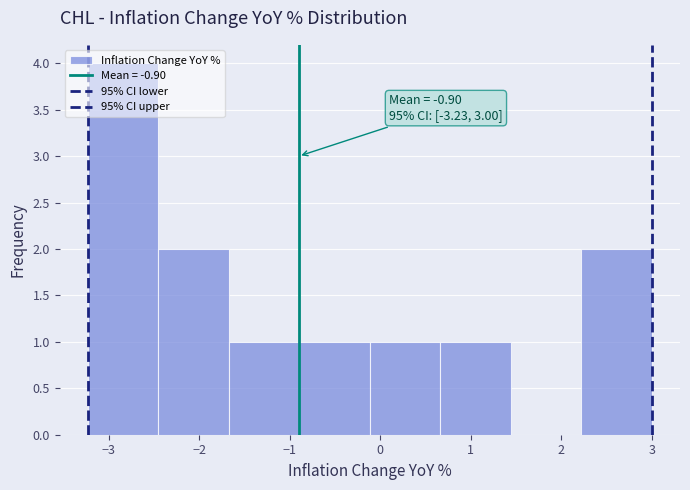

Over which range of the x-axis is the bar tallest?

-3.2 to -2.5